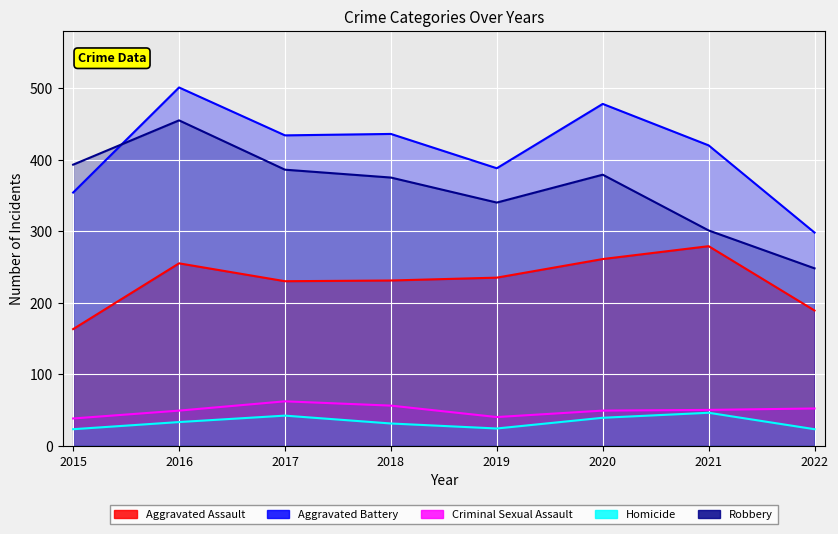

What is the sum of the Aggravated Battery values at 2018 and 2022?

734